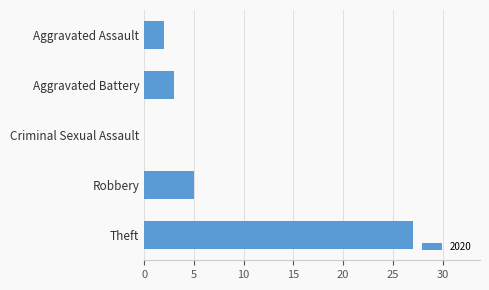

What is the sum of all values?

37